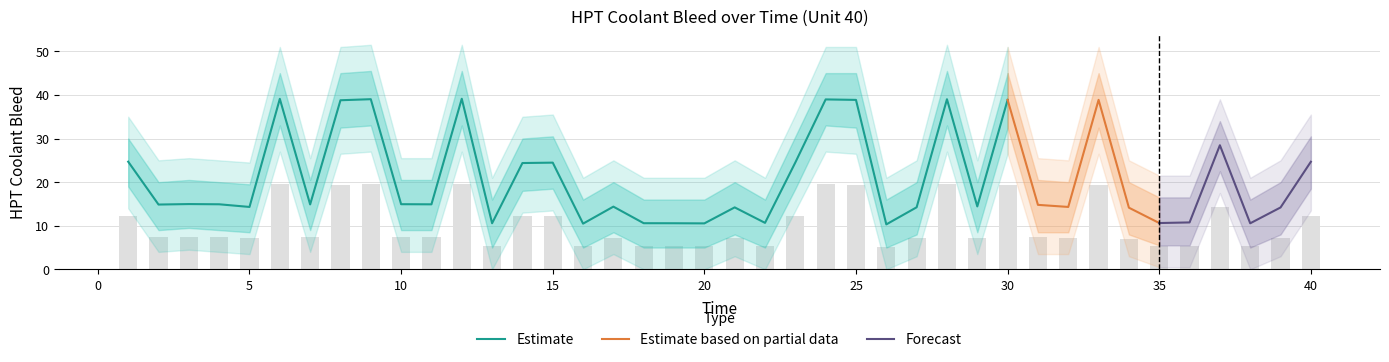

What is the sum of the HPT Coolant Bleed Outer Lower values at 20 and 39?

3.0